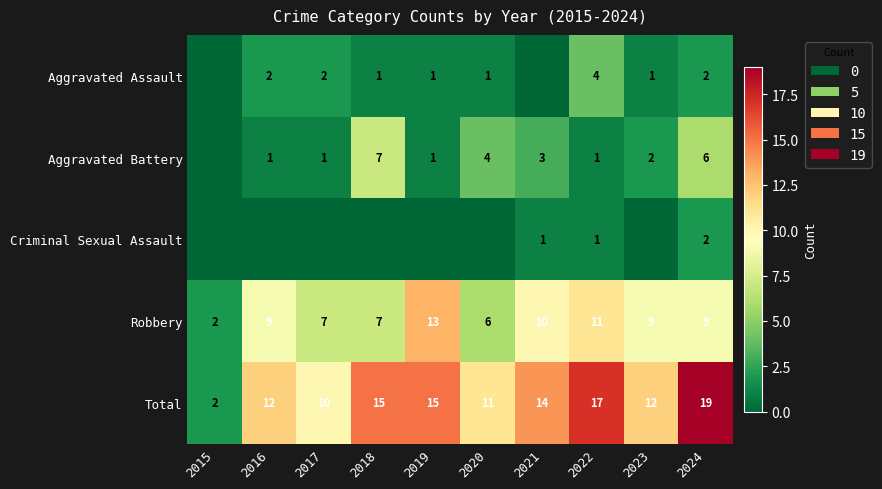

At which label is Total closest to 10?

2017